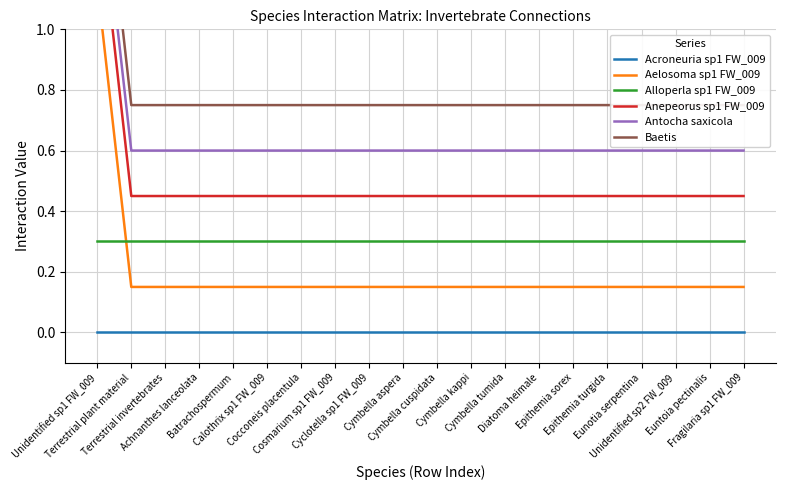

Between Cymbella cuspidata and Eunotia serpentina, which series saw the biggest shift?

Acroneuria sp1 FW_009